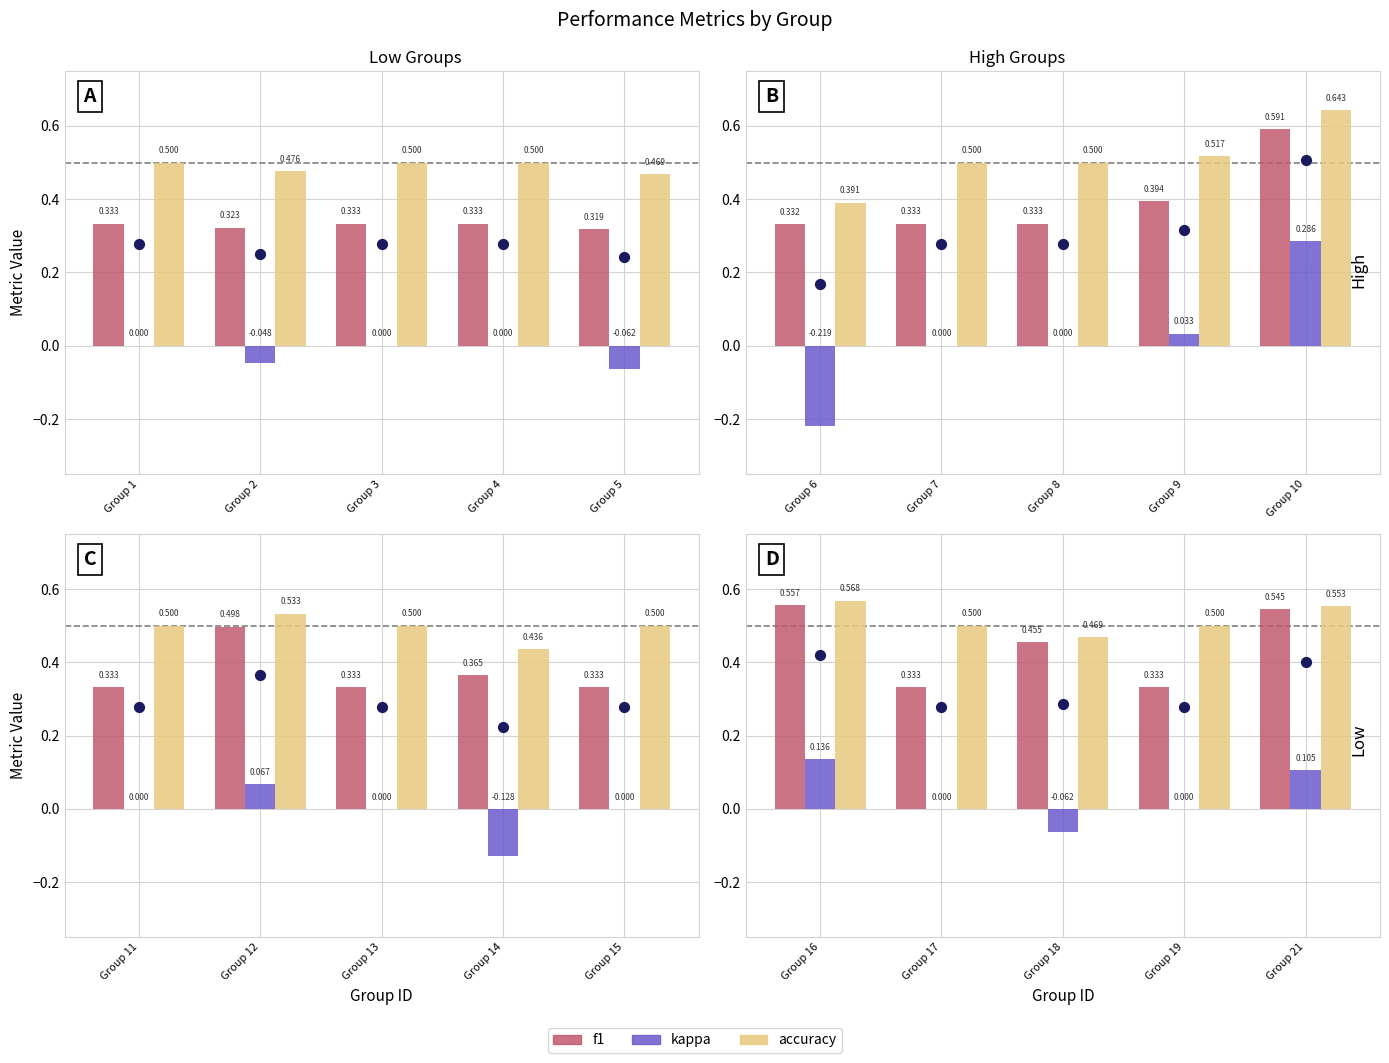

Which series contains the lowest Y value?

kappa